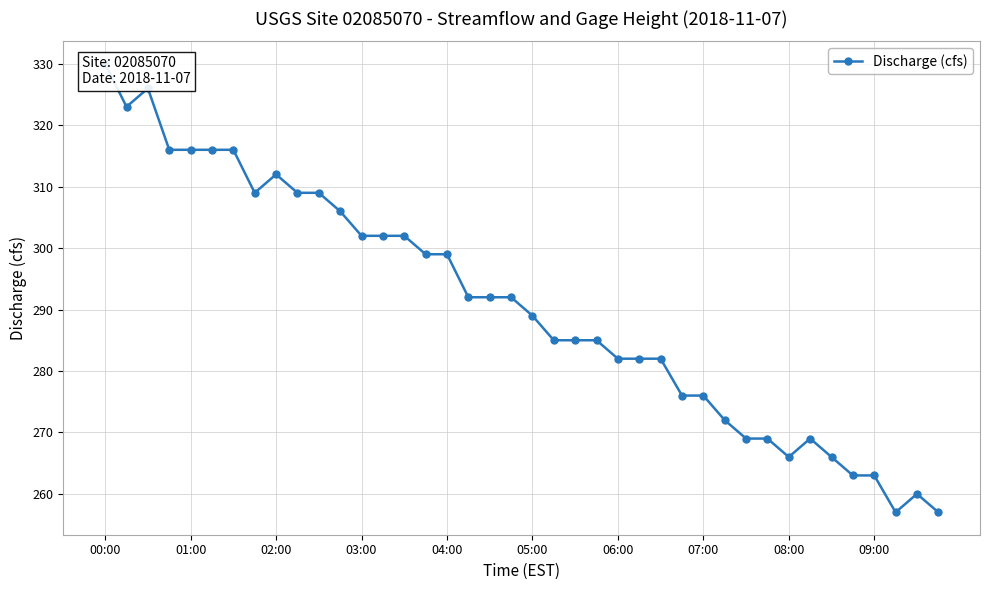

Is it true that the value at 31 is 269?

True